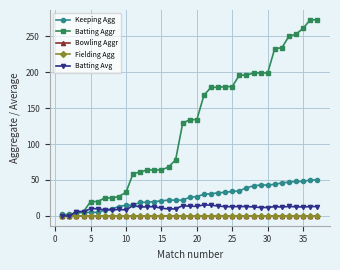

Does the chart have visible grid lines?

Yes